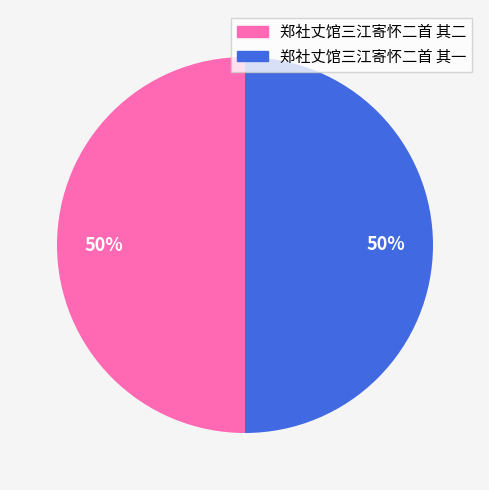

Approximately how many times larger is the value at 郑社丈馆三江寄怀二首 其一 compared to 郑社丈馆三江寄怀二首 其二?

1.0